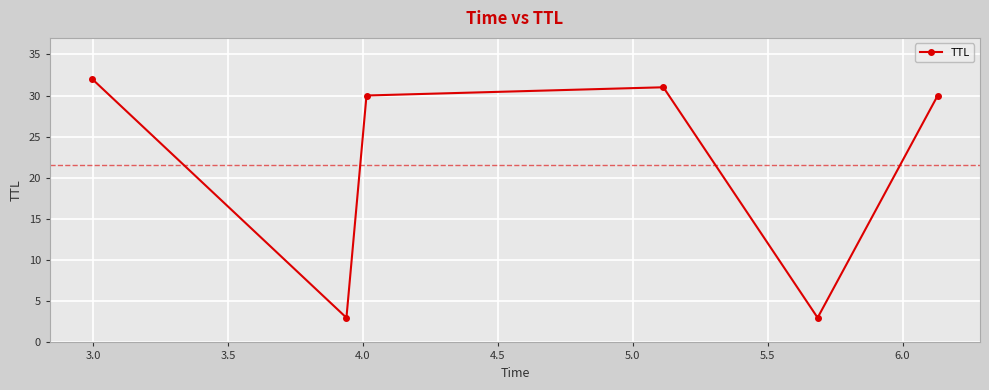

How many points are lower than both their immediate neighbors (excluding endpoints)?

2